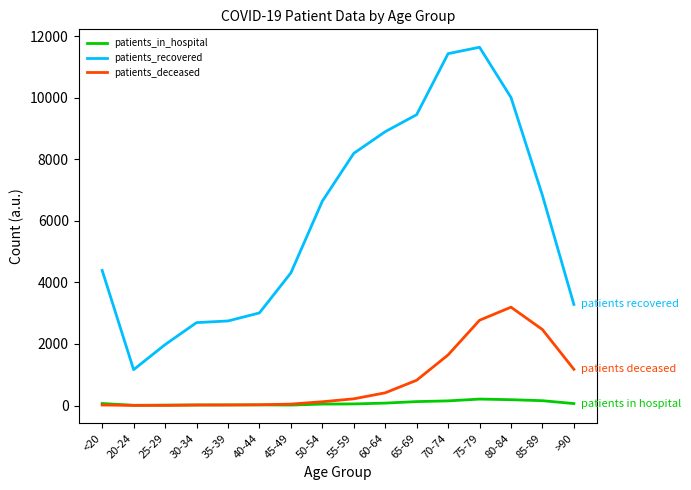

What is the maximum value shown in the chart?

11641